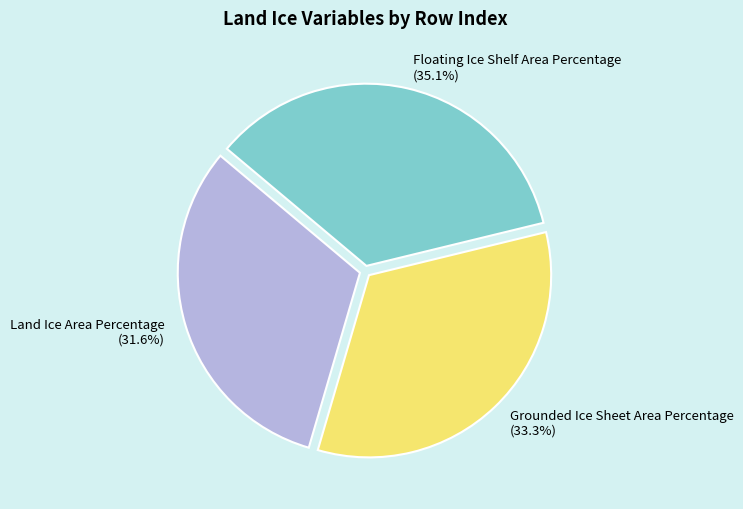

Count the number of slices in the pie.

3